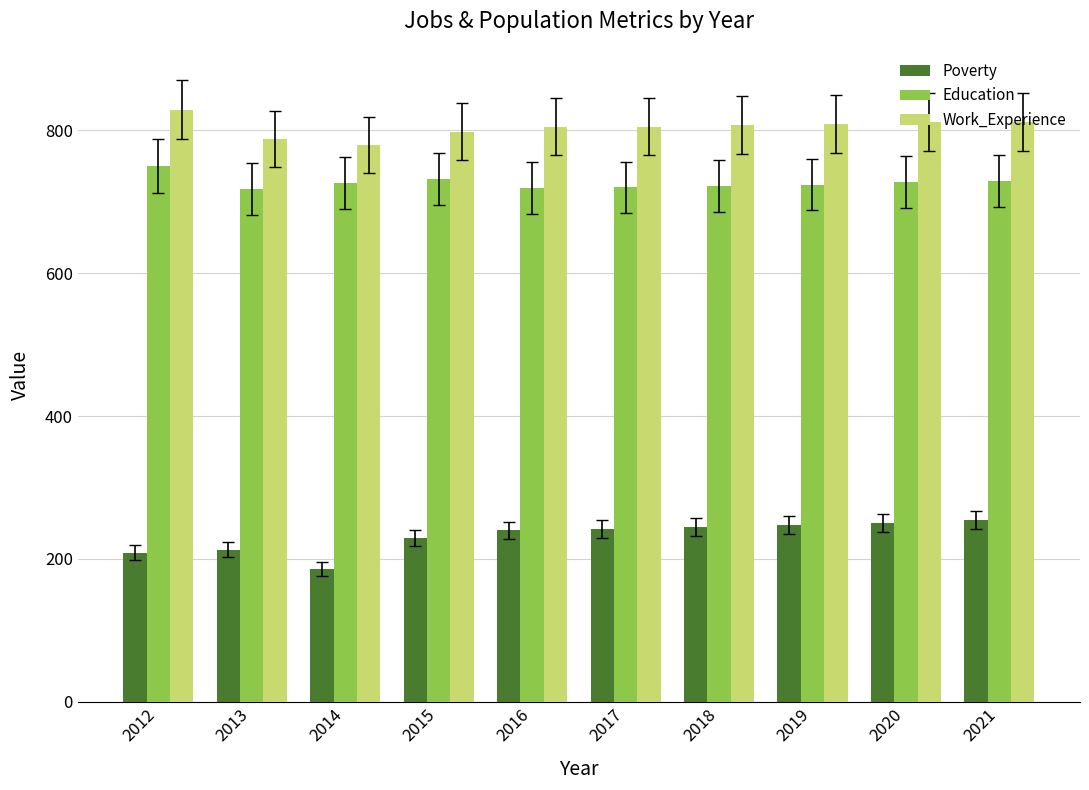

What is the value of the Education bar at the 4th from the left?

732